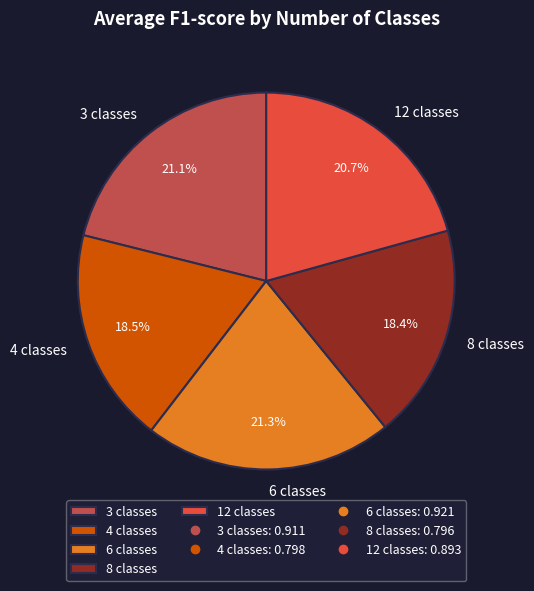

What is the ratio of the value at 8 classes to the value at 12 classes?

0.9